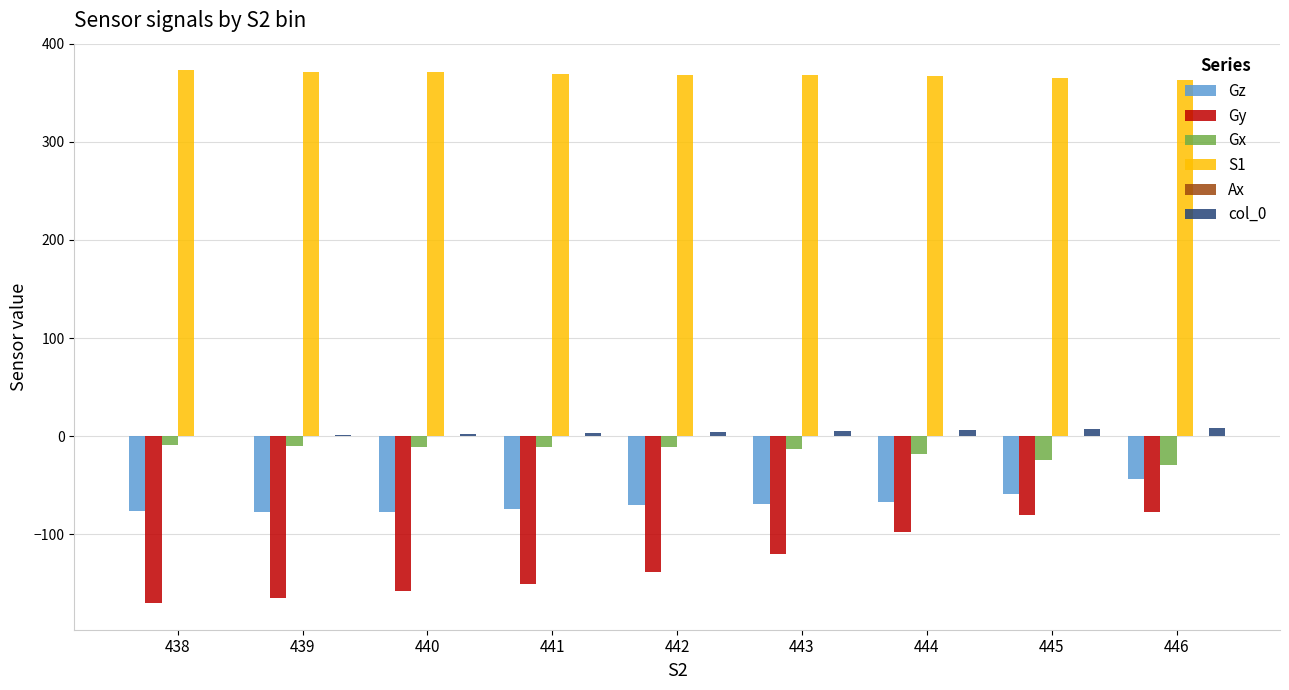

Is the value of Gx at 446 greater than the value of col_0 at 441?

No